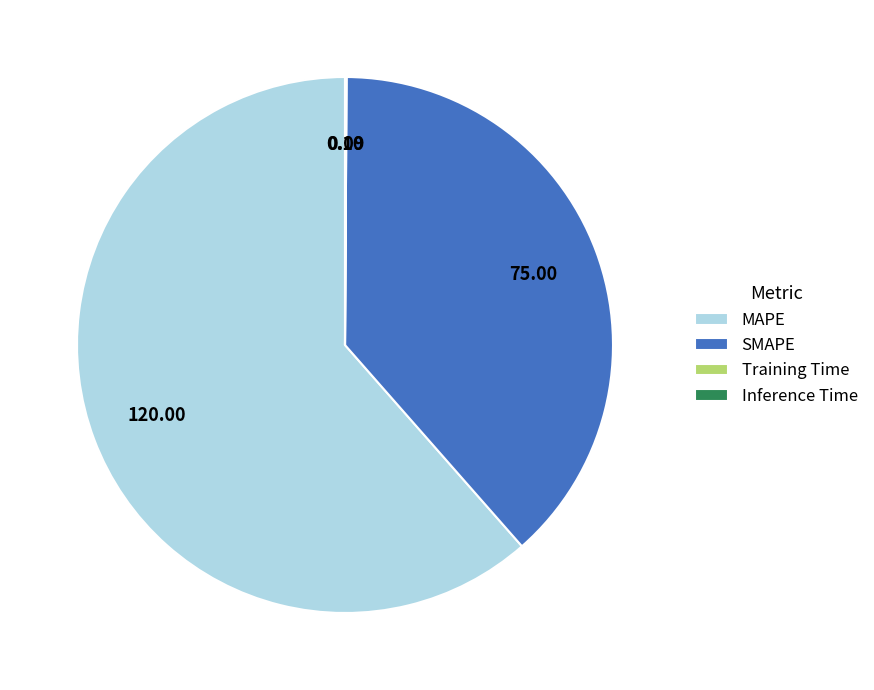

Which category has the biggest portion of the pie?

MAPE